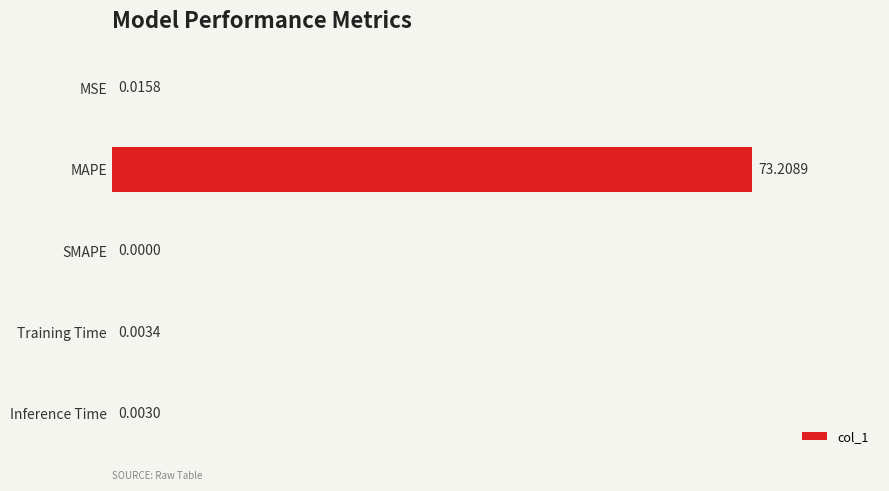

How many distinct data groups are displayed?

1